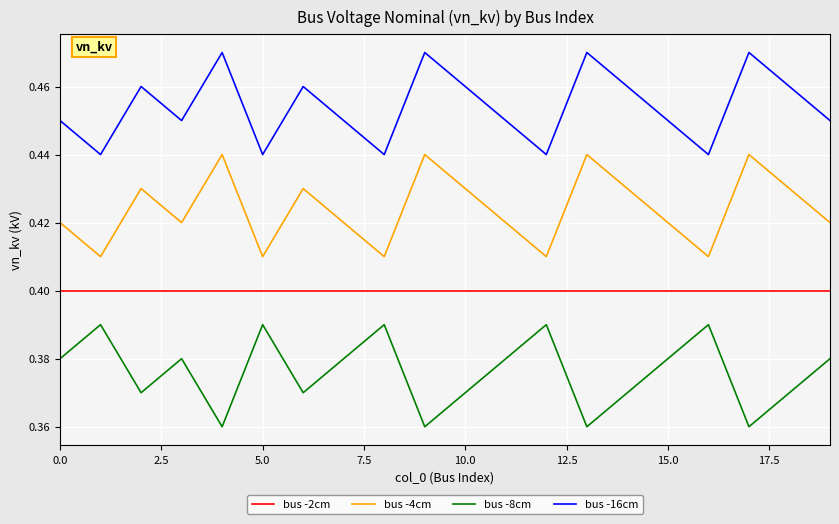

Rank the series by their maximum value, from highest to lowest.

bus -16cm, bus -4cm, bus -2cm, bus -8cm